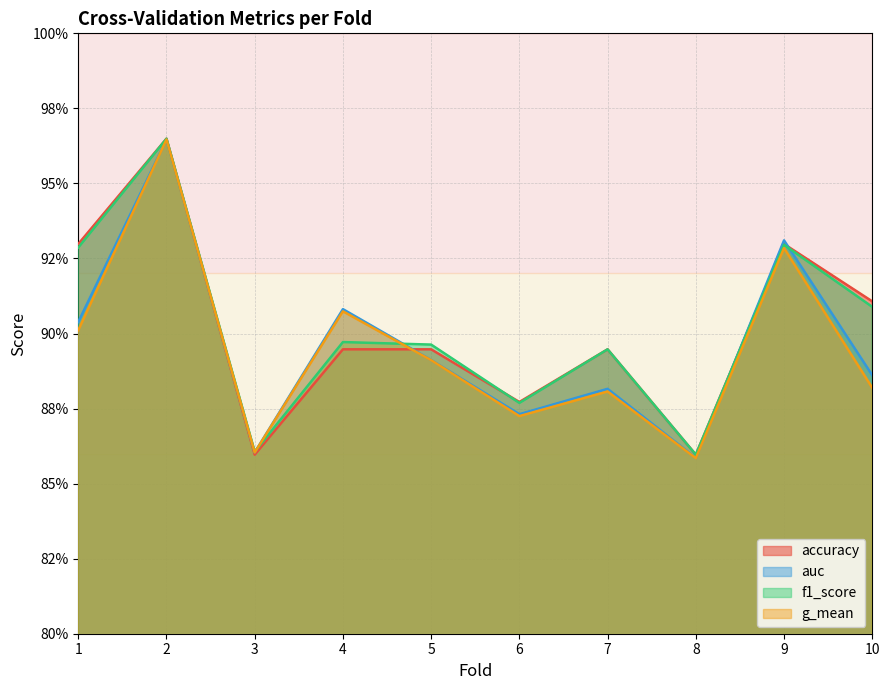

Is it true that accuracy equals 0.3 at 8?

False